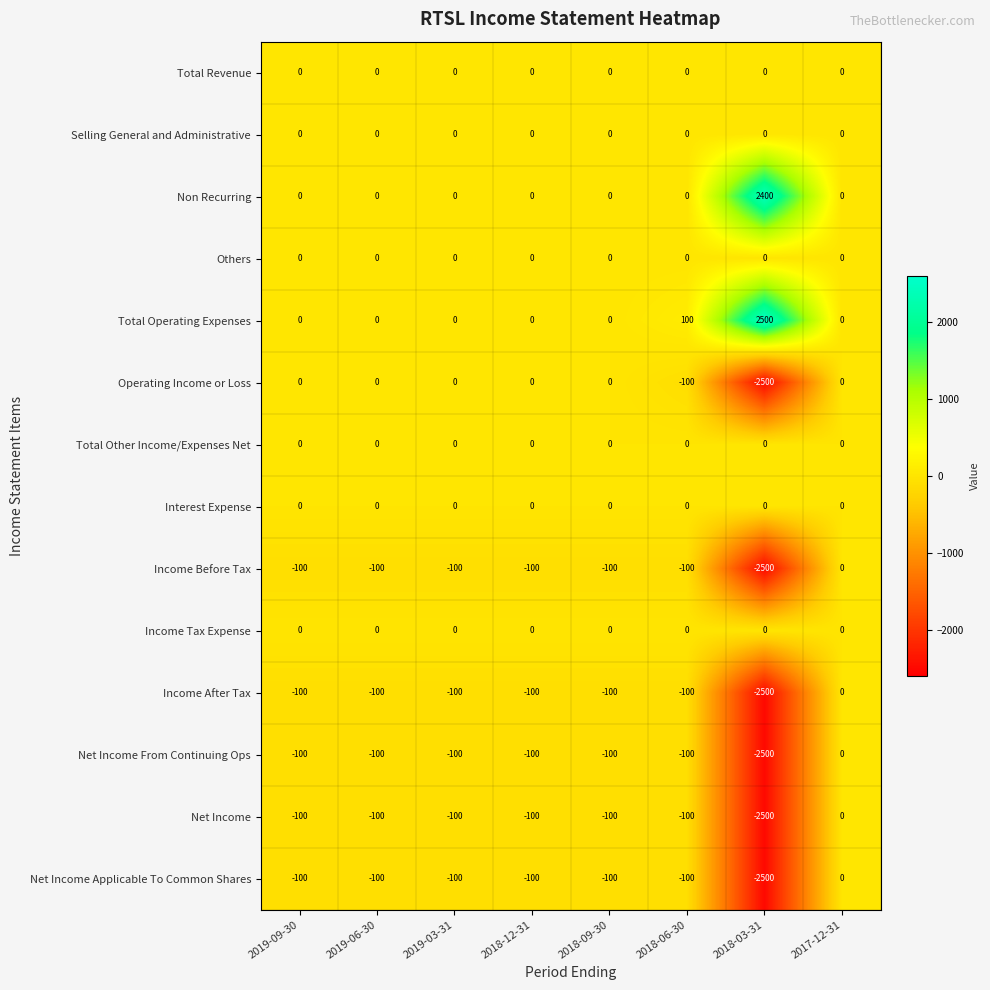

At which category is the sum across all series the highest?

2017-12-31